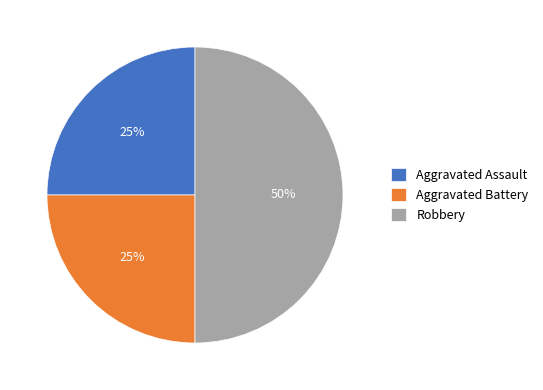

Does Aggravated Assault represent more than half of the total?

No